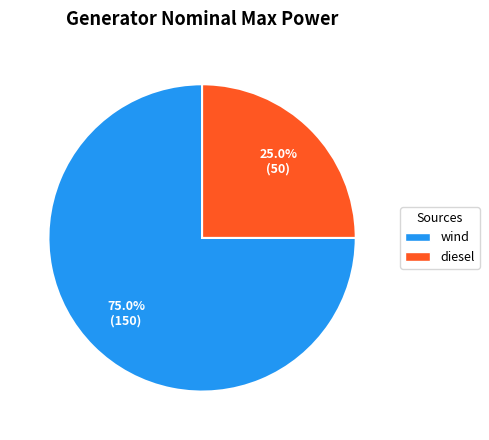

What is the largest slice in the pie chart?

wind